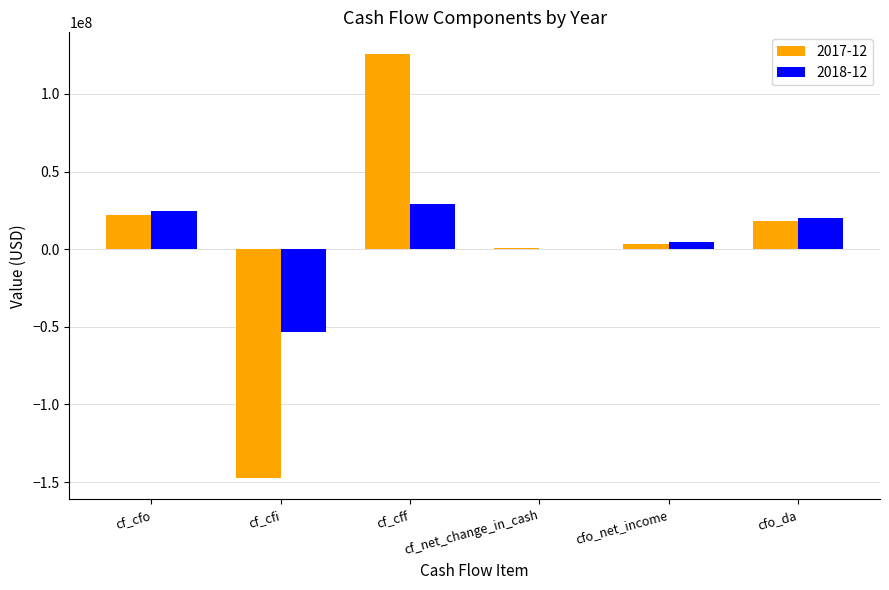

Between cf_cfi and cf_cff, which series saw the biggest shift?

2017-12